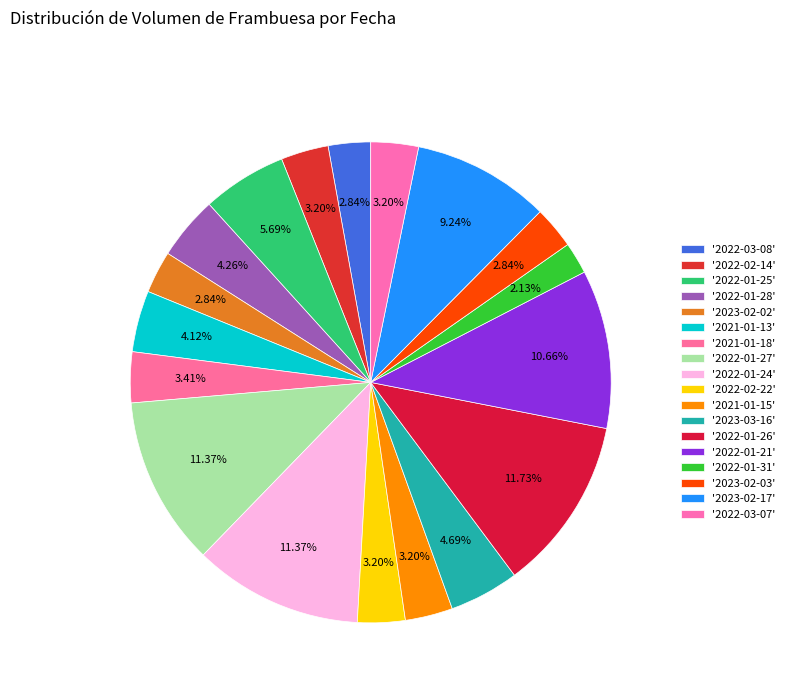

How many slices are in this pie chart?

18